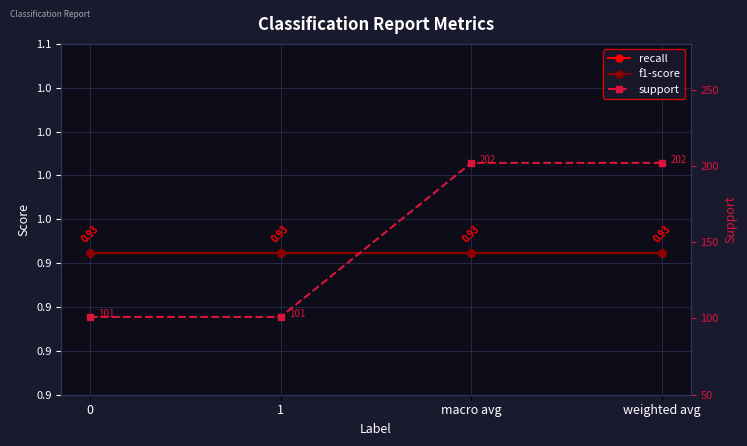

True or false: recall and support cross at least once.

False